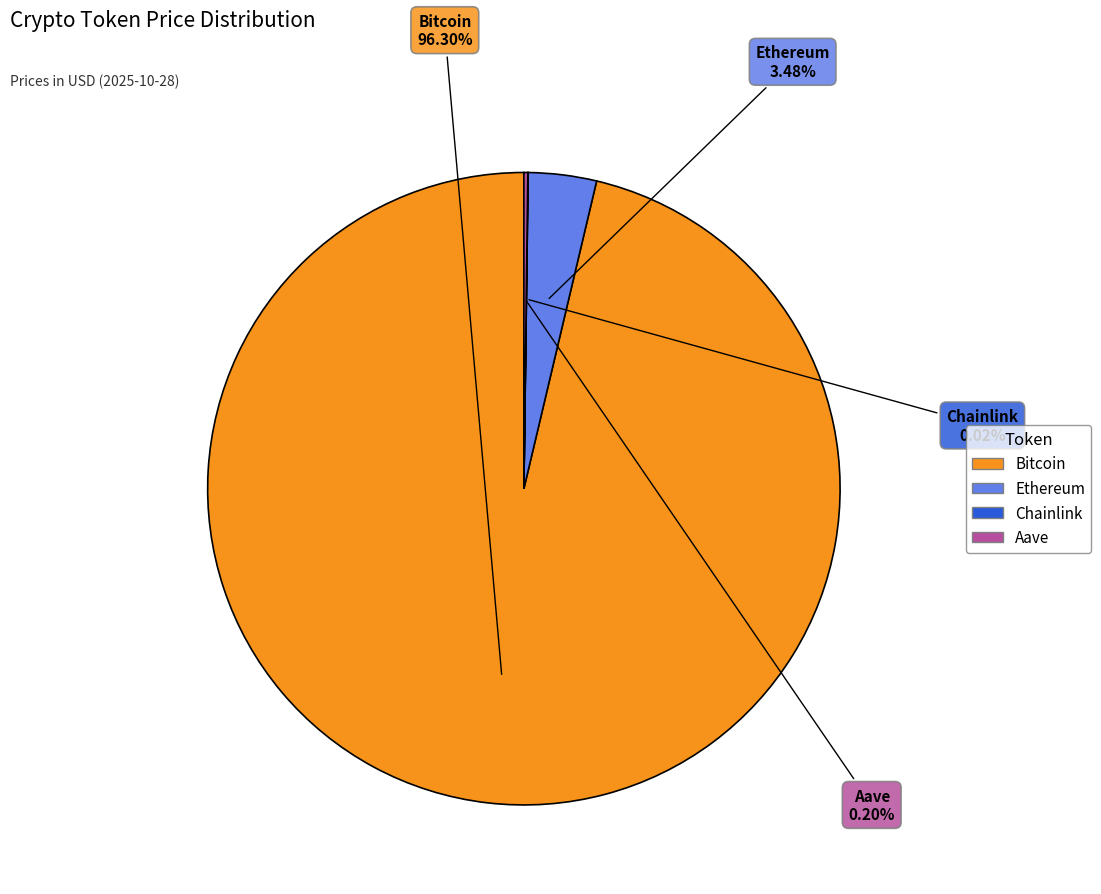

Does any single category account for the majority?

Yes